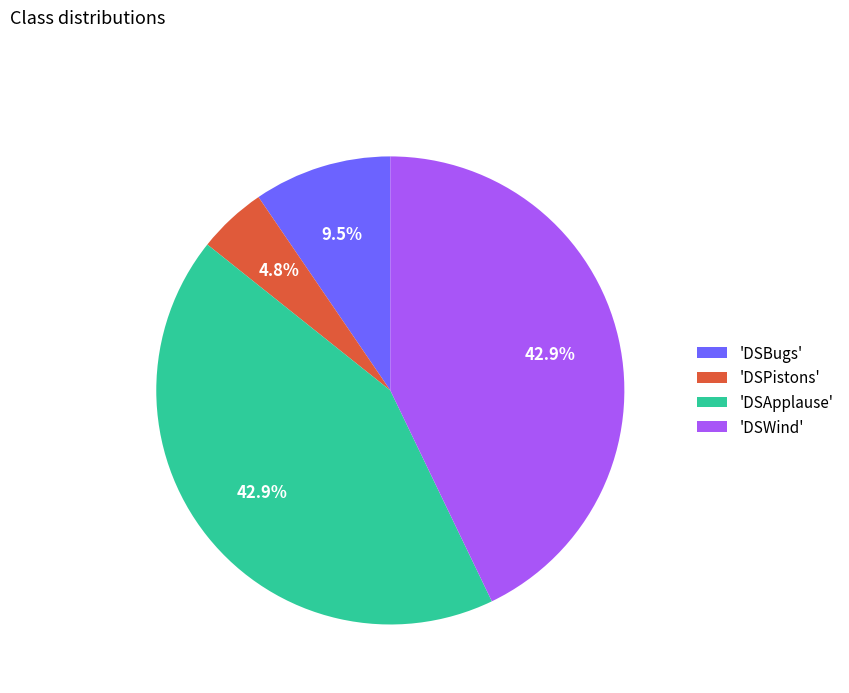

Do 'DSApplause' and 'DSPistons' together represent more than half of the pie?

No